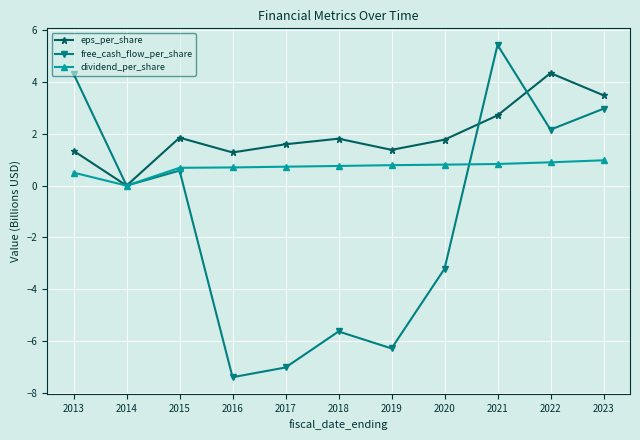

Which series changed the most between 2017 and 2018?

free_cash_flow_per_share